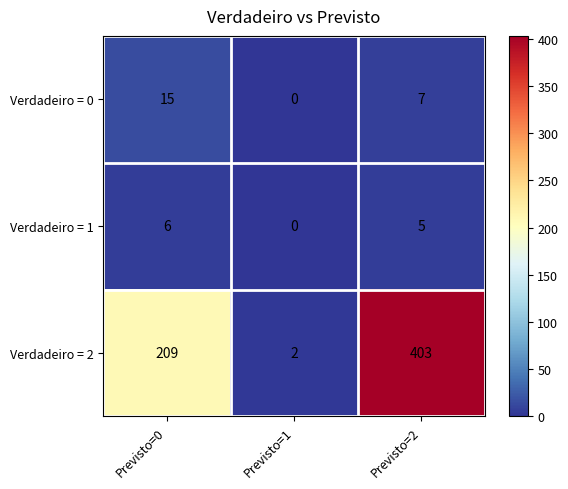

The value of Verdadeiro = 0 at Previsto=1 is 0. True or false?

True